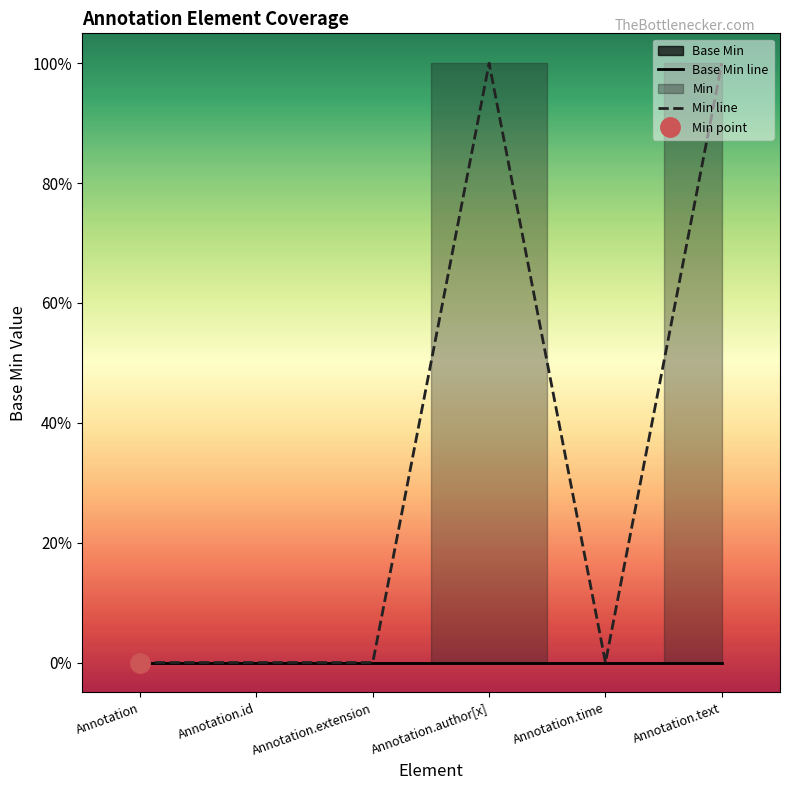

Reading left to right, extract all data points from this chart.

Base Min line: 0	0	0	0	0	0
Min line: 0	0	0	1	0	1